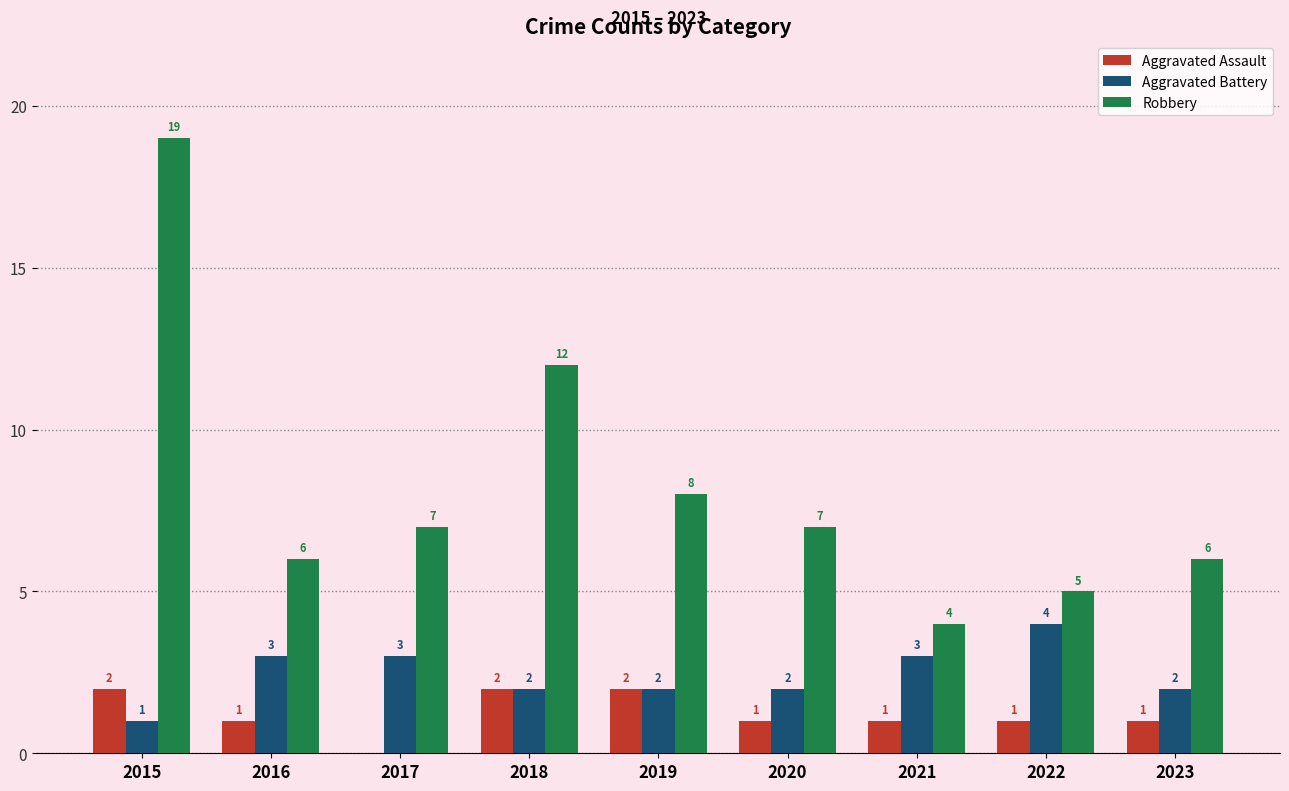

Reading right to left, transcribe all the data shown in this chart.

Aggravated Assault: 1	1	1	1	2	2	0	1	2
Aggravated Battery: 2	4	3	2	2	2	3	3	1
Robbery: 6	5	4	7	8	12	7	6	19